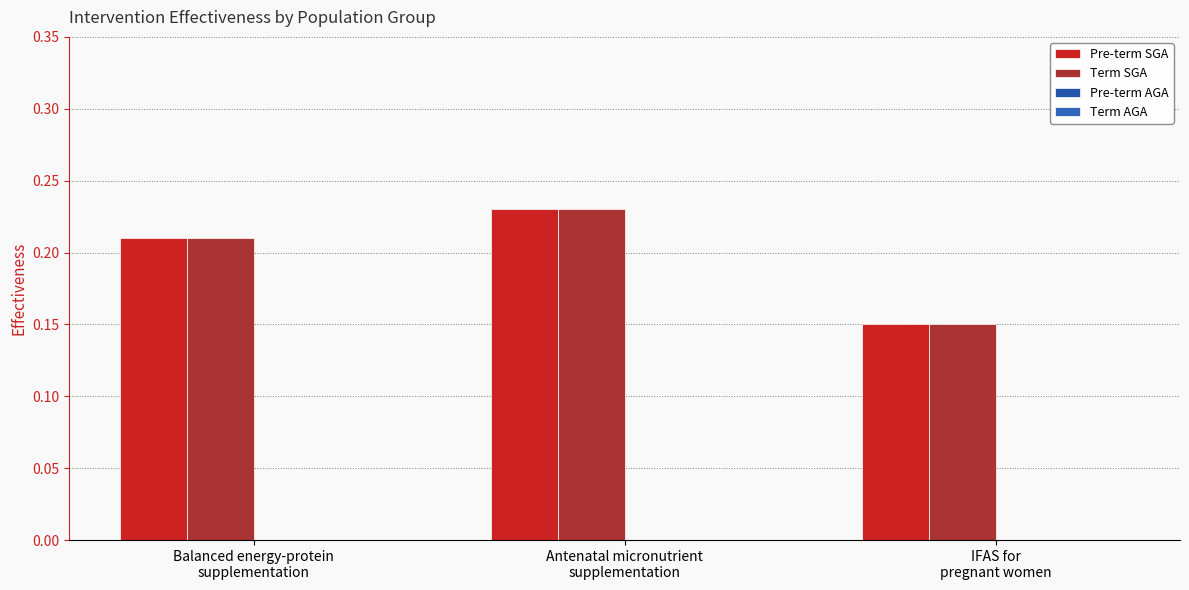

Which series changed the most between Balanced energy-protein
supplementation and Antenatal micronutrient
supplementation?

Pre-term SGA